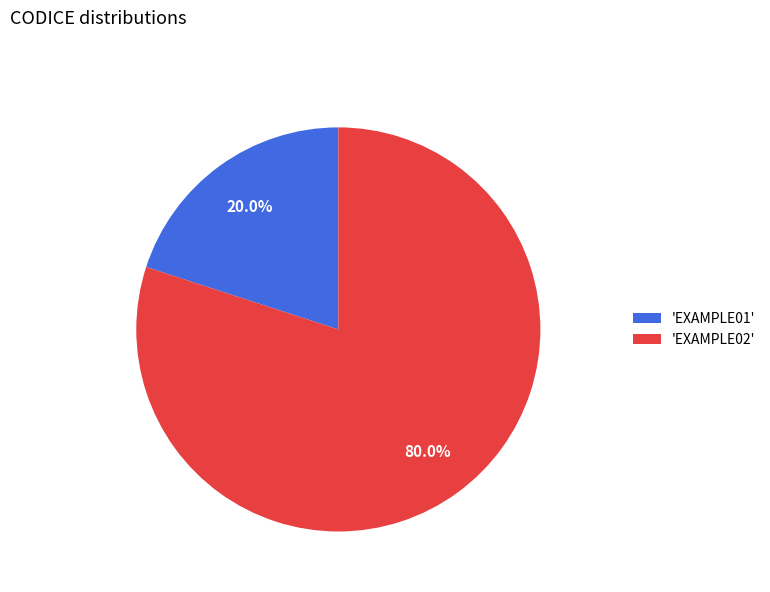

Count the number of slices in the pie.

2